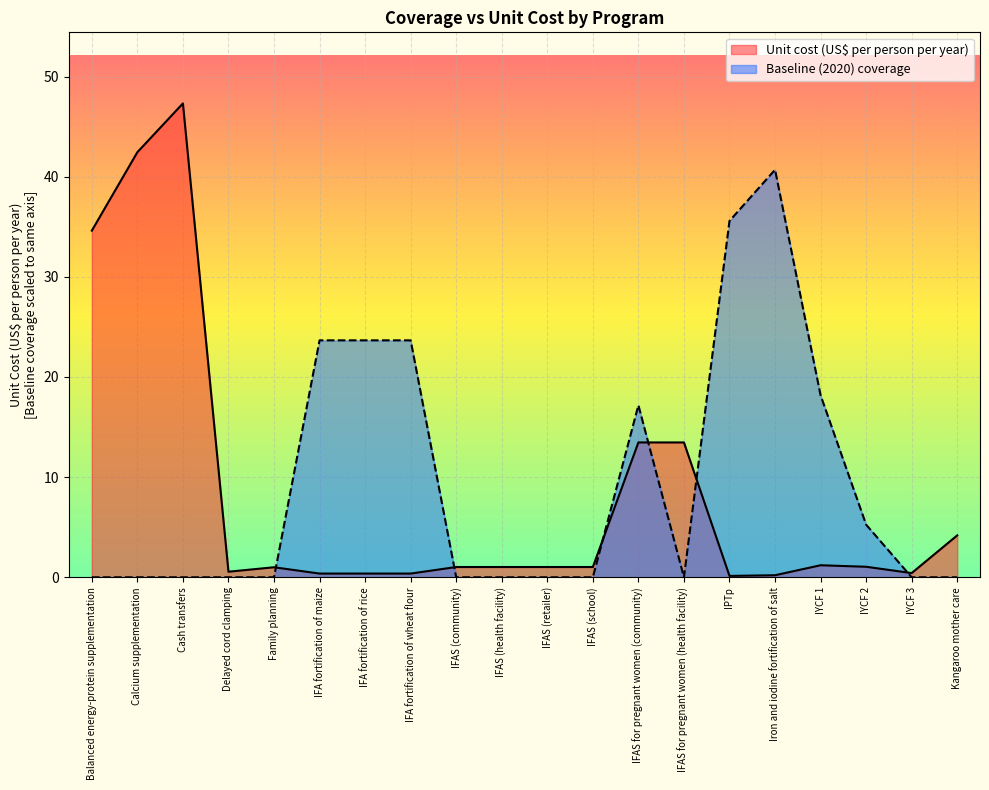

Which series has the widest spread of values?

Unit cost (US$ per person per year)